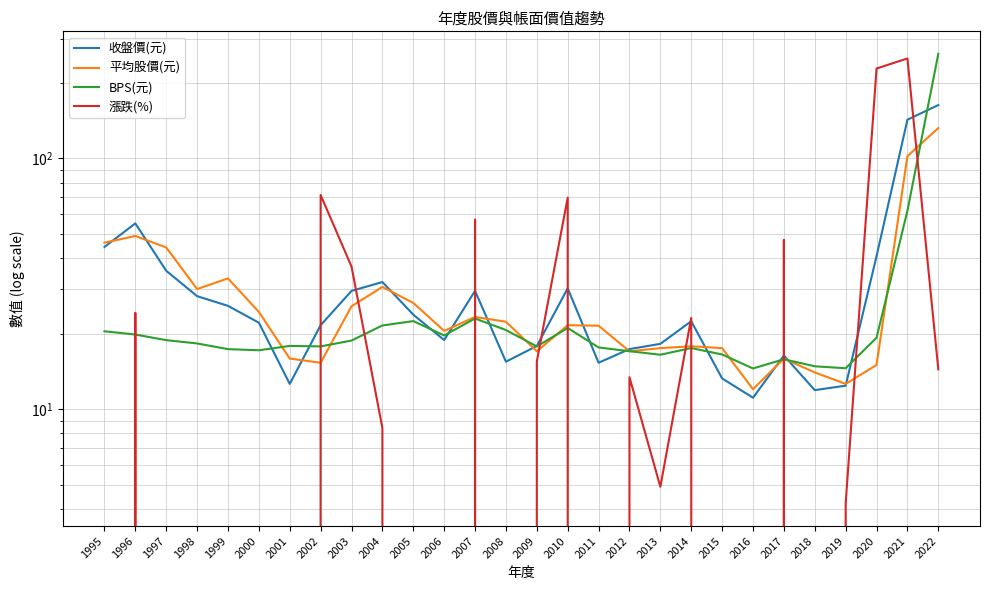

What is the value of the 平均股價(元) point at the 24th from the left?

14.0